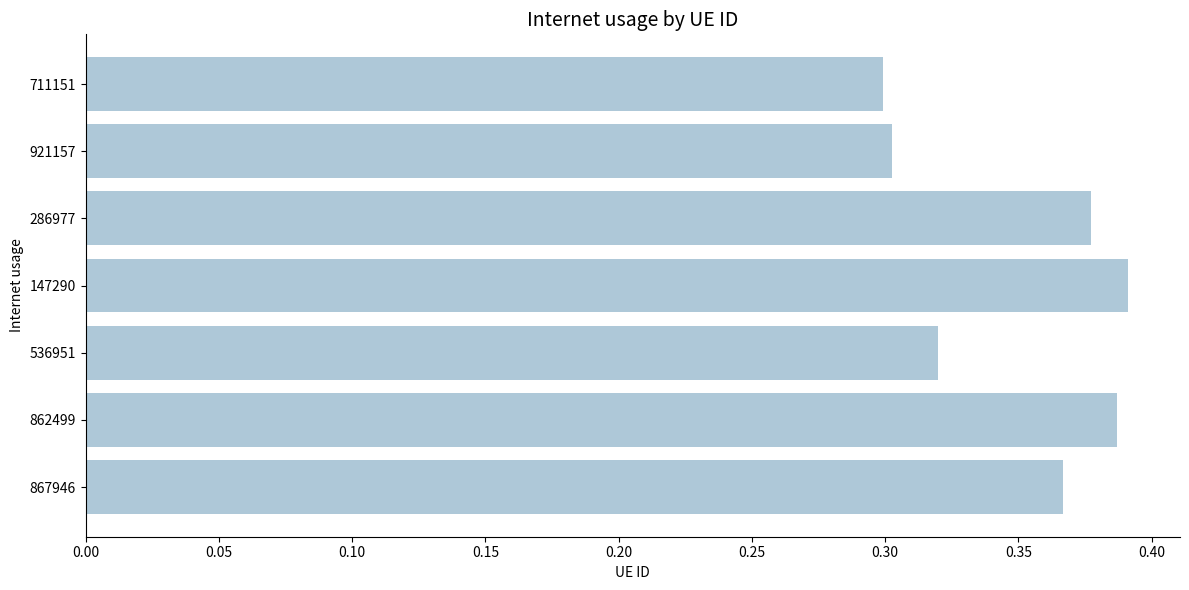

The value at 921157 is 0.5. True or false?

False